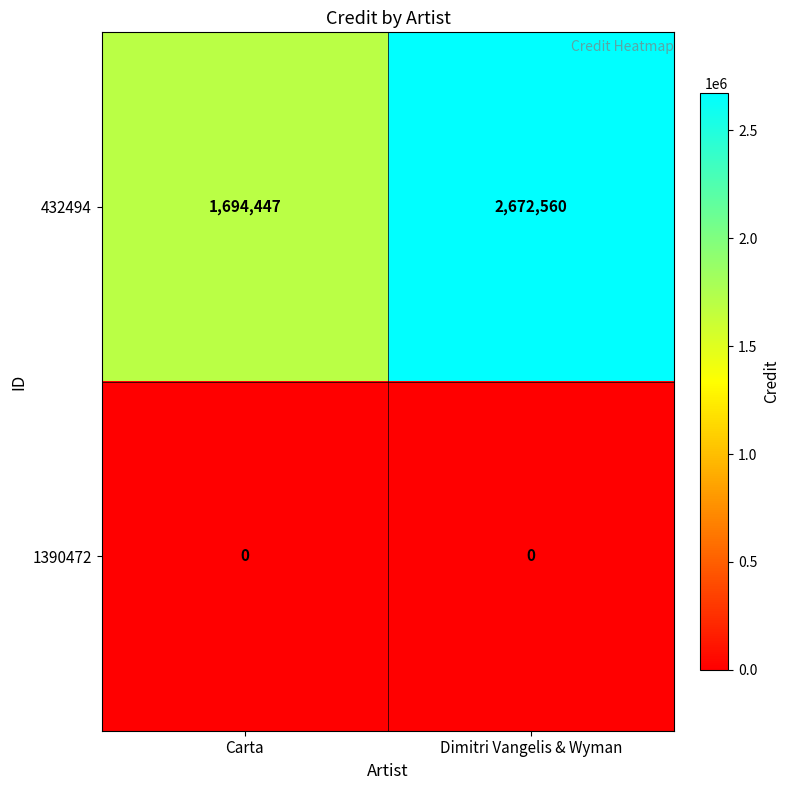

Reading left to right, extract all data points from this chart.

432494: 1694447	2672560
1390472: 0	0